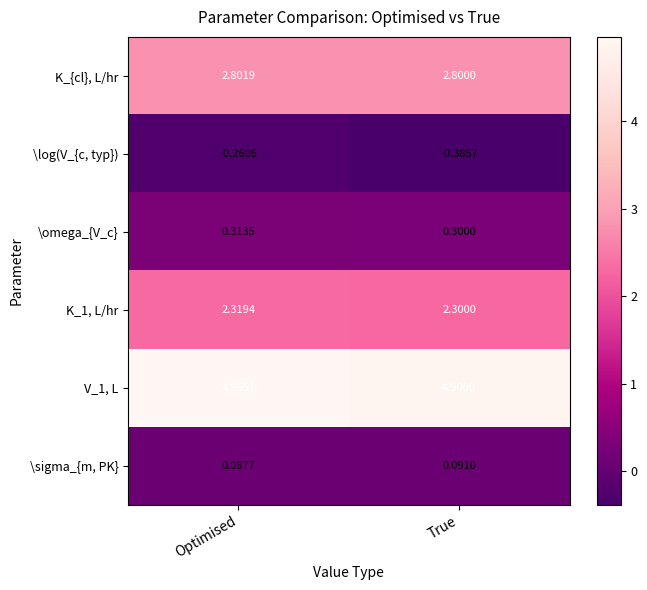

Which series has the largest range (max minus min)?

\log(V_{c, typ})